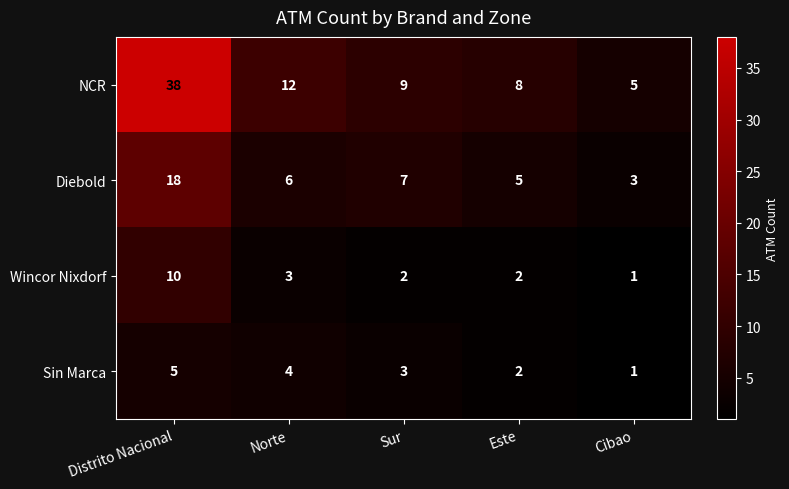

The Wincor Nixdorf series shows 1 at Norte. True or false?

False